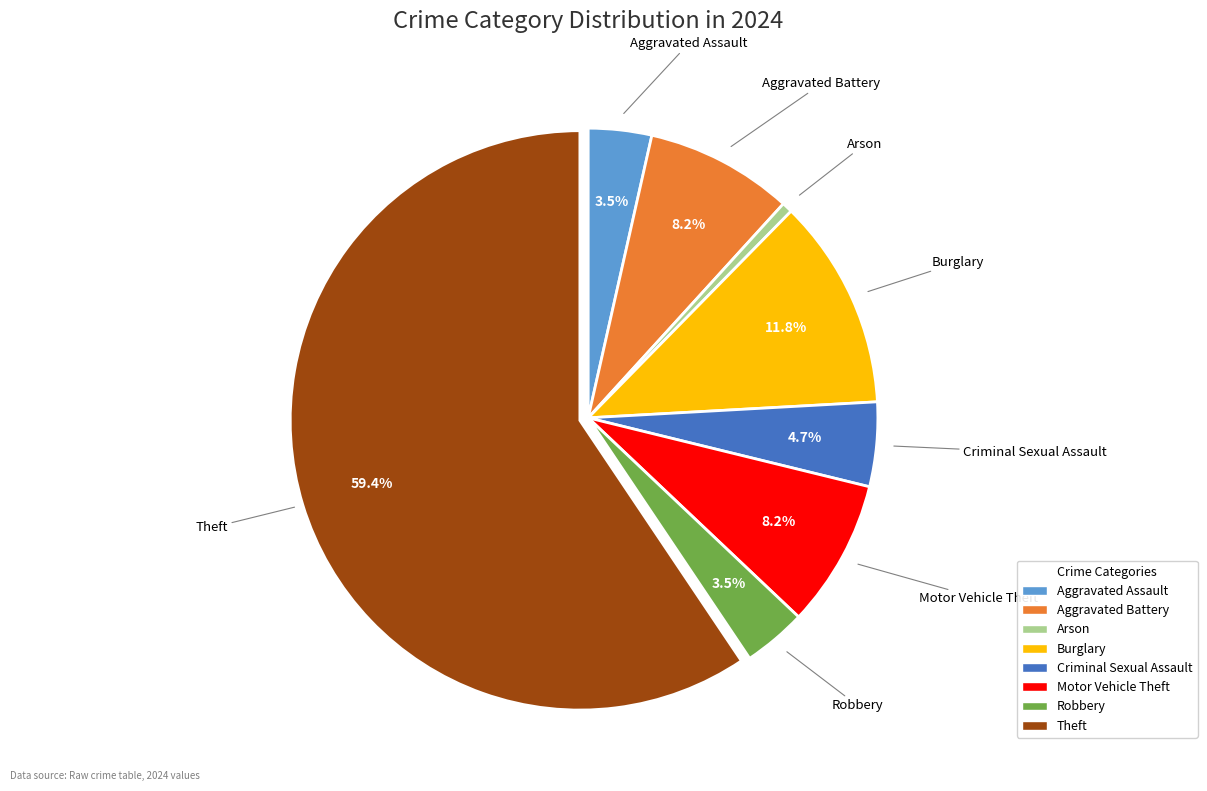

Is there a majority slice in this chart?

Yes